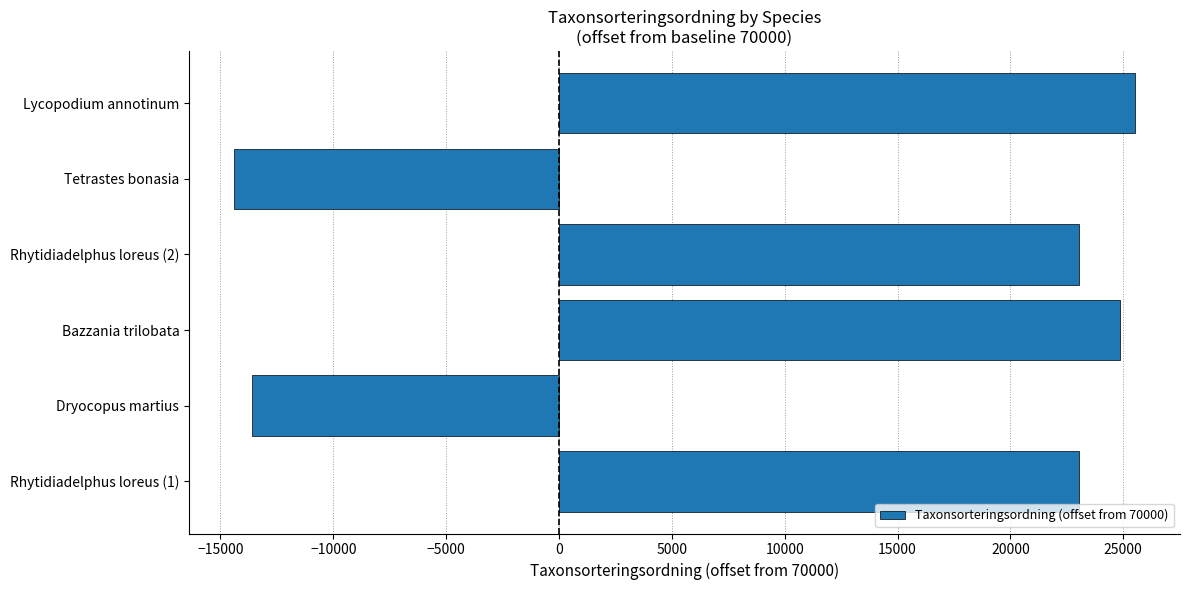

What is the difference between the maximum and minimum values?

39911